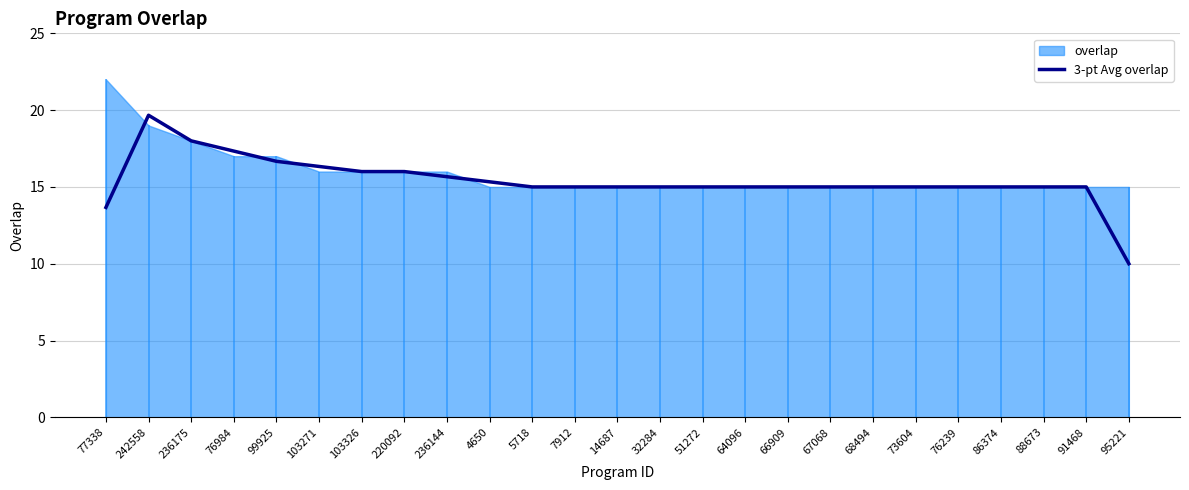

The value at 73604 is 15.0. True or false?

True